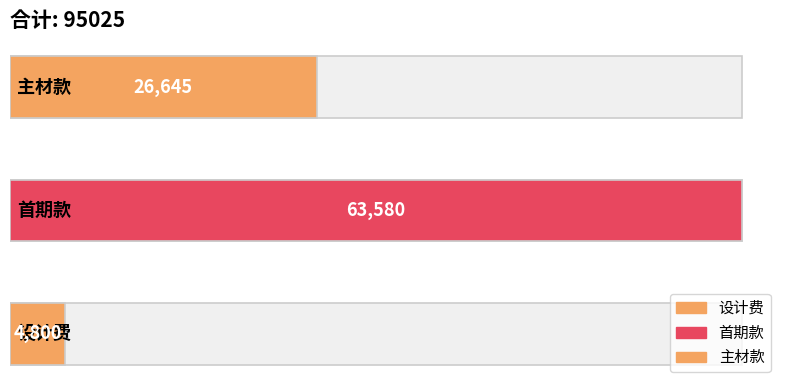

Where does the data first go above 26645?

首期款